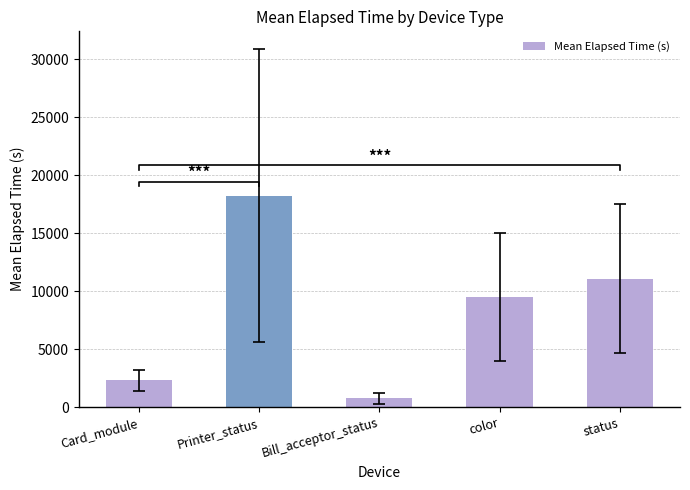

Which has a higher value, Card_module or Printer_status?

Printer_status